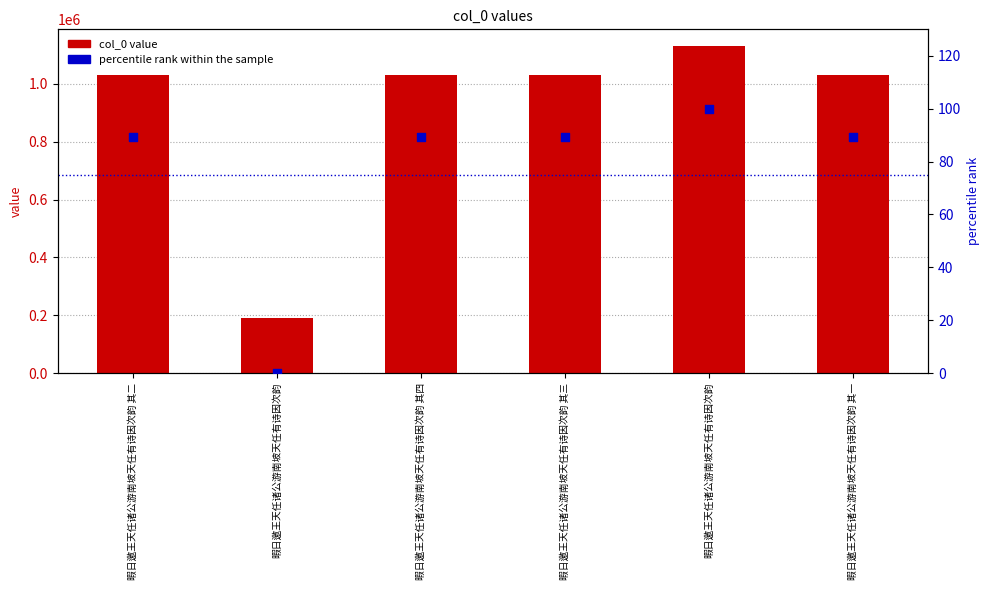

Is the value of percentile rank within the sample at 暇日邀王天任诸公游南坡天任有诗因次韵 greater than the value of col_0 value at 暇日邀王天任诸公游南坡天任有诗因次韵 其三?

No